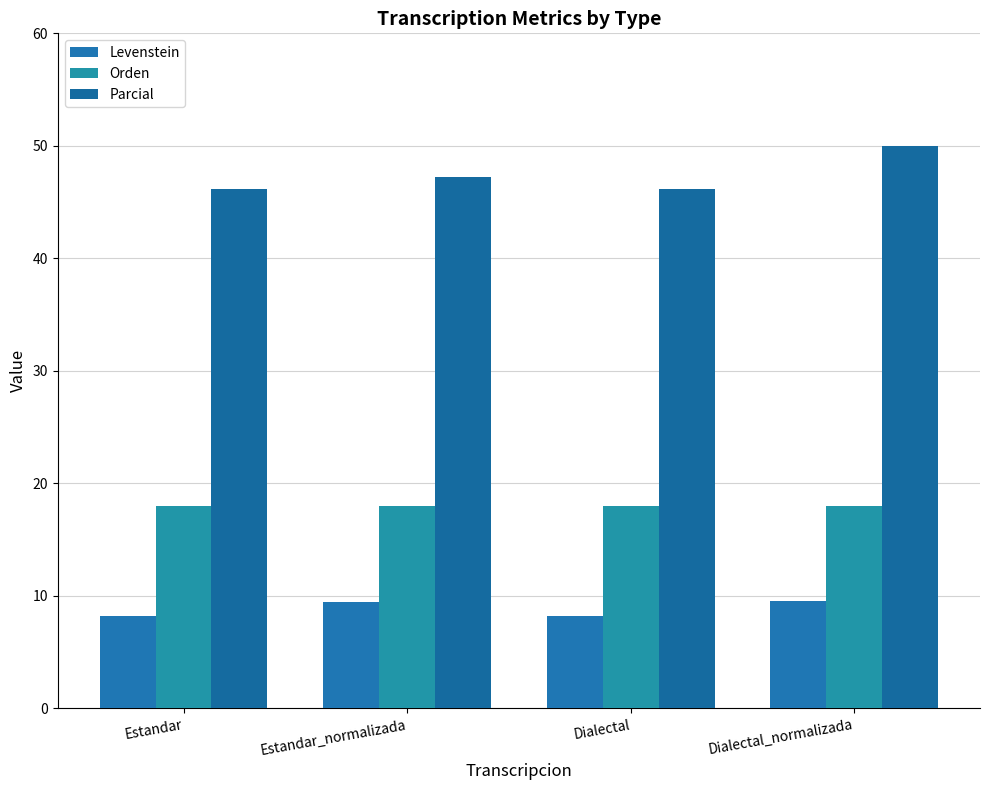

How many groups of bars are there?

4